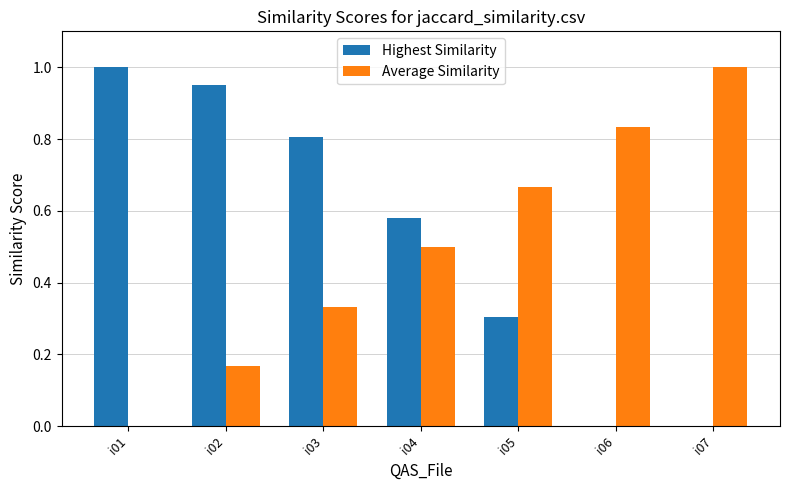

What is the total value across all series at i02?

1.1